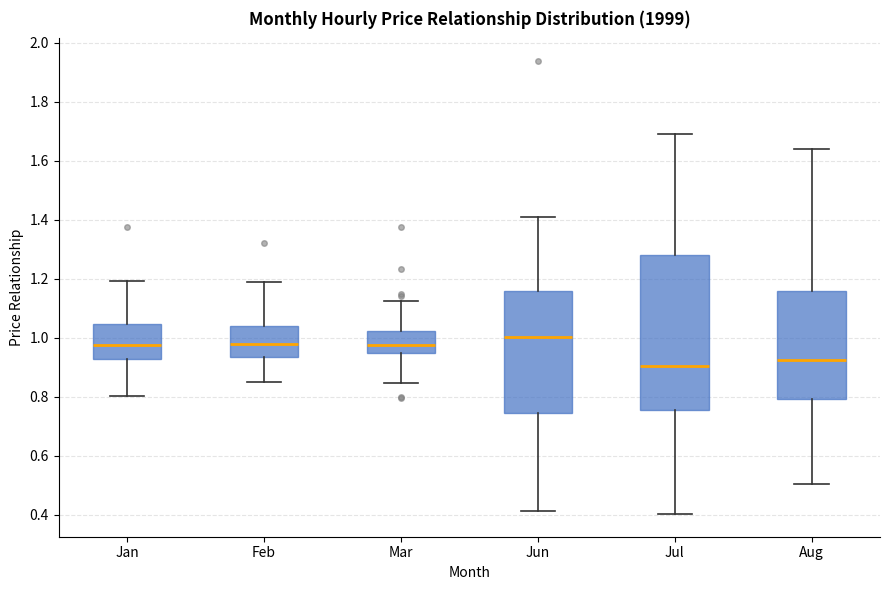

Reading left to right, transcribe this box plot: for each box, give where its median line is, the range the box spans, and where its two whiskers end, as read against the y-axis. The values are not printed on the chart, so give them approximately, as read against the axis.

Jan: median 0.98, box 0.92 to 1.04, whiskers 0.80 to 1.20
Feb: median 0.98, box 0.94 to 1.04, whiskers 0.86 to 1.18
Mar: median 0.98, box 0.94 to 1.02, whiskers 0.84 to 1.12
Jun: median 1.00, box 0.74 to 1.16, whiskers 0.42 to 1.40
Jul: median 0.90, box 0.76 to 1.28, whiskers 0.40 to 1.68
Aug: median 0.92, box 0.80 to 1.16, whiskers 0.50 to 1.64